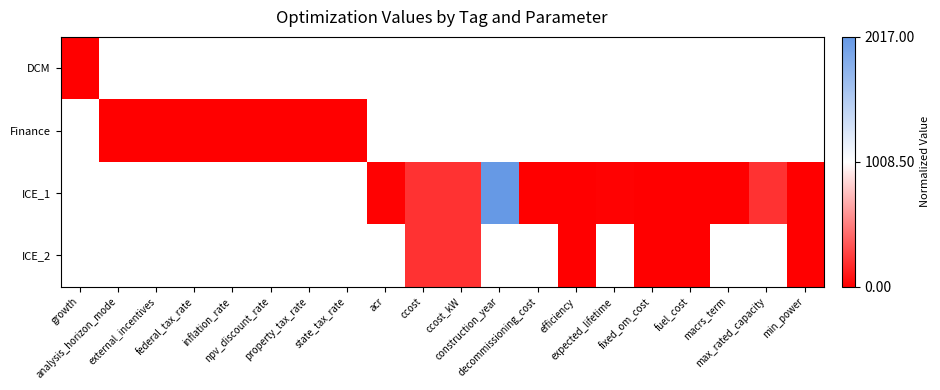

How many values in DCM are above zero?

1